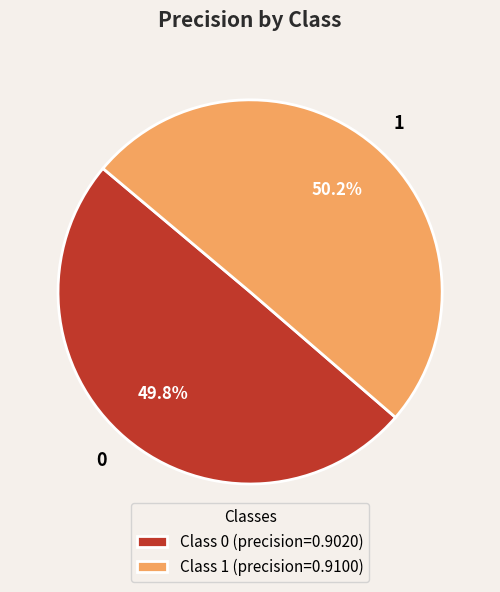

Is there a majority slice in this chart?

Yes